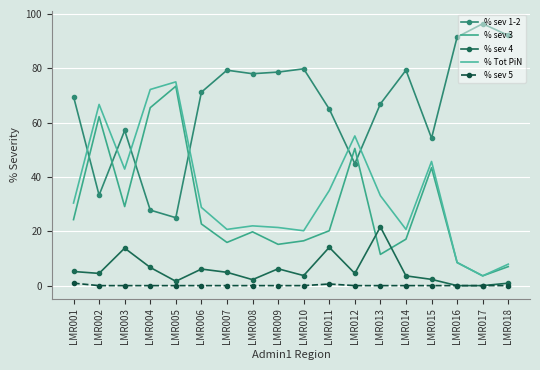

What is the average value of the % Tot PiN series?

33.9